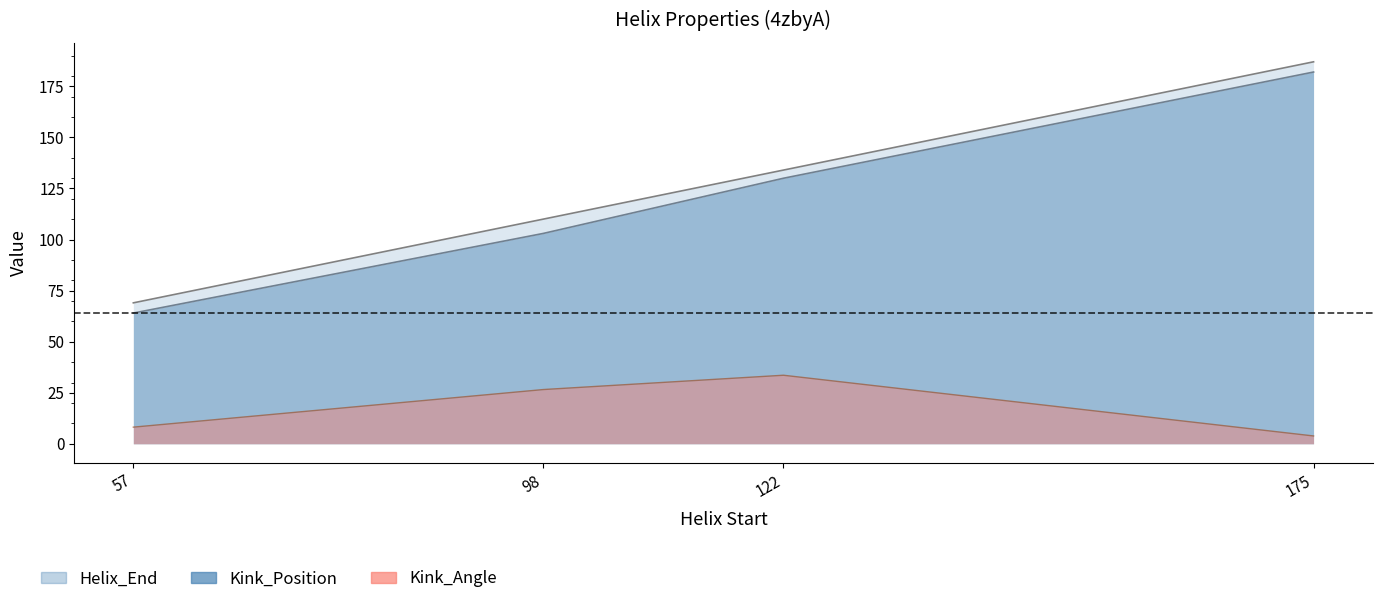

What is the difference between the highest and lowest values at 175?

183.2